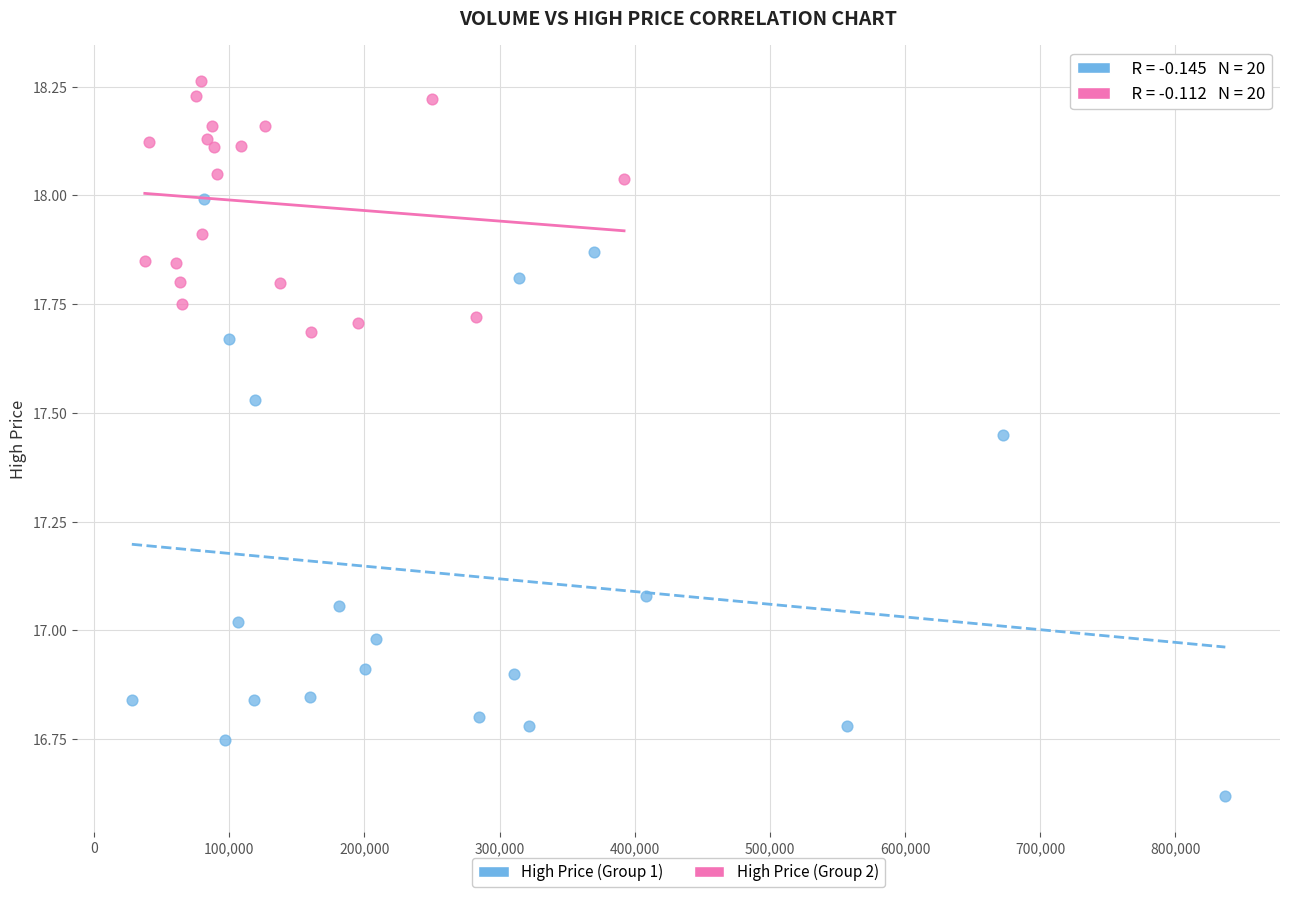

What are all the series names shown in the legend?

High Price (Group 1), High Price (Group 2)